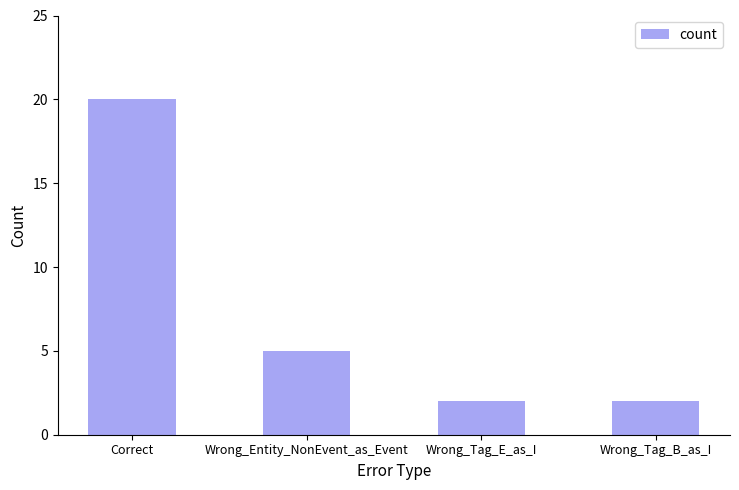

True or false: the data shows 5 at Wrong_Entity_NonEvent_as_Event.

True